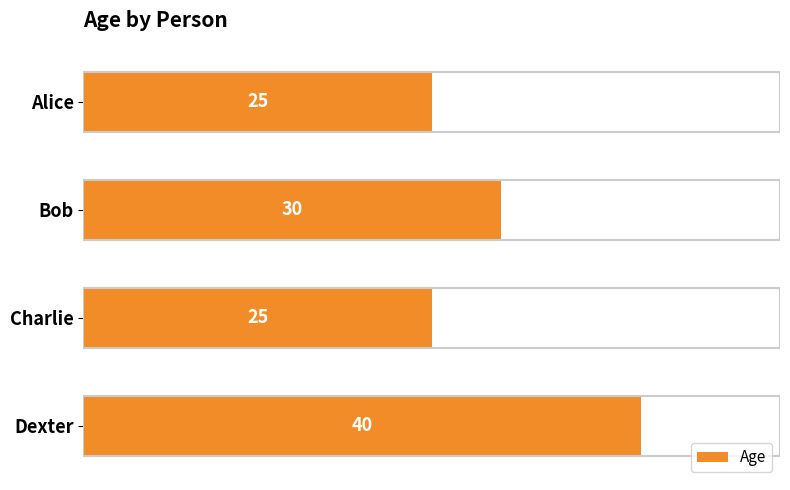

How many bars are there in total?

4